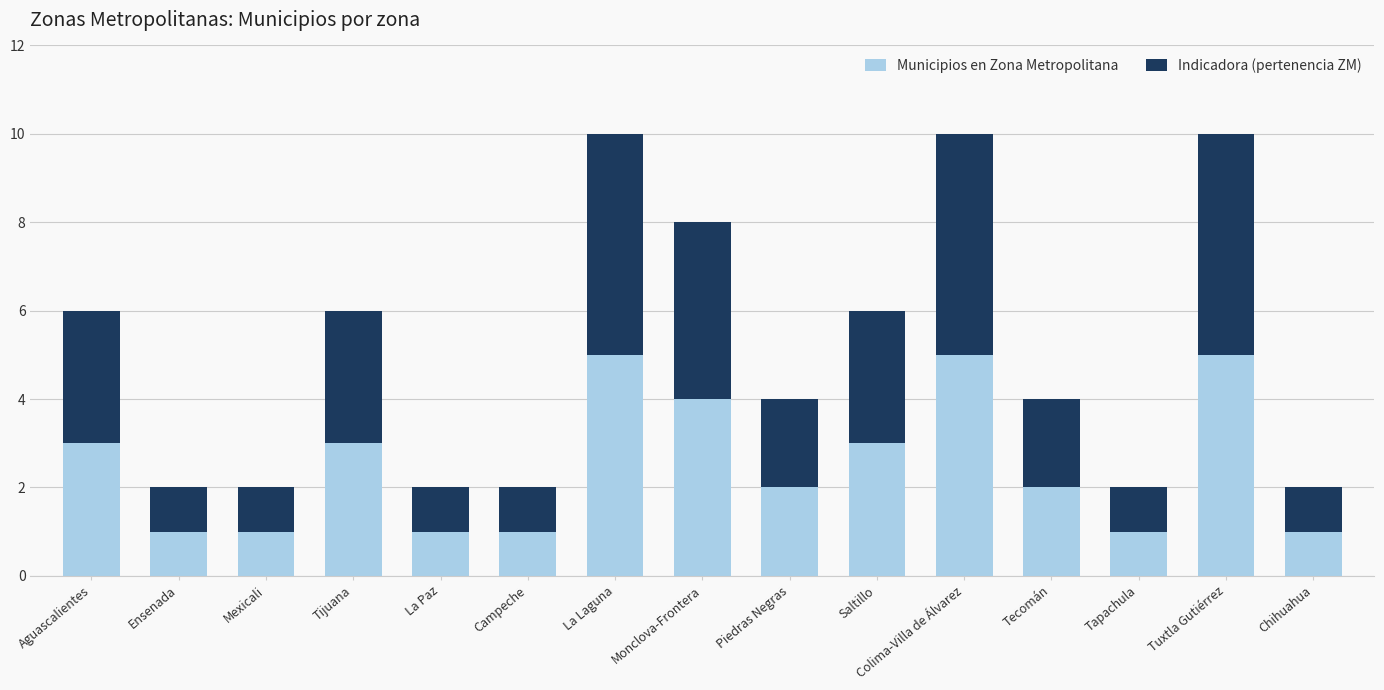

What is the total value across all series at Aguascalientes?

6